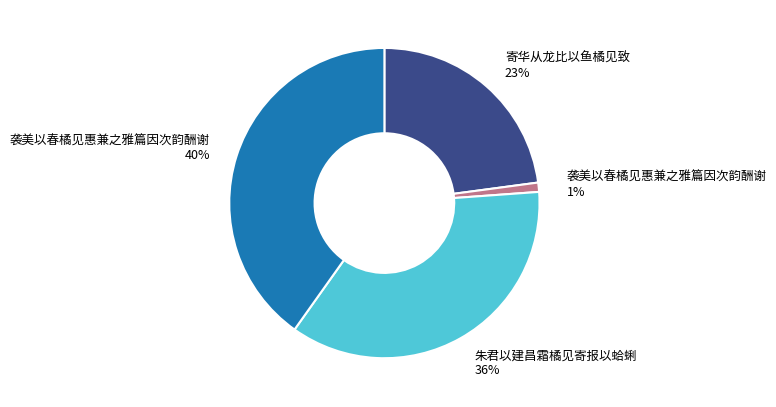

The 朱君以建昌霜橘见寄报以蛤蜊 36% slice represents 36% of the pie. True or false?

True